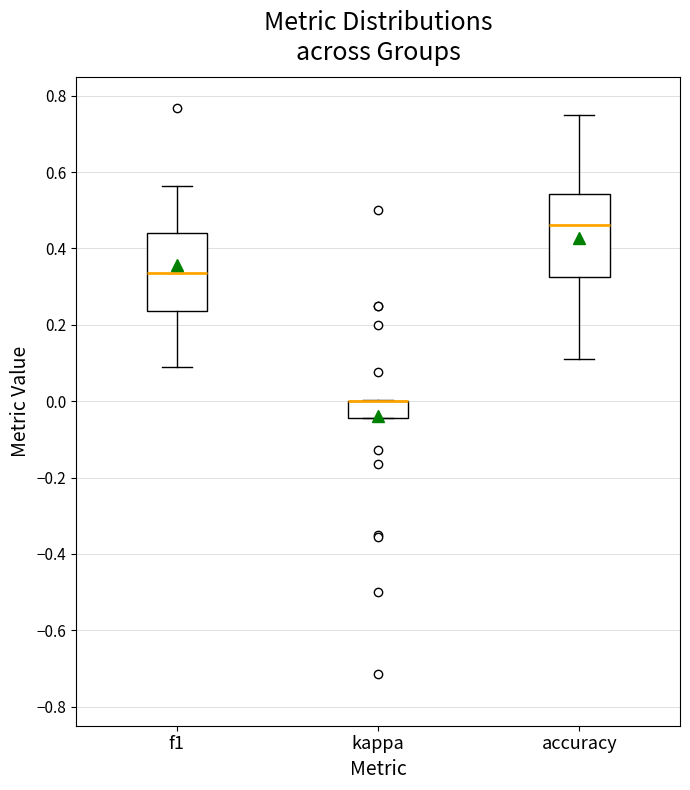

Where is the upper edge of the box for f1 on the y-axis? The values are not printed on the chart, so give them approximately, as read against the axis.

0.44